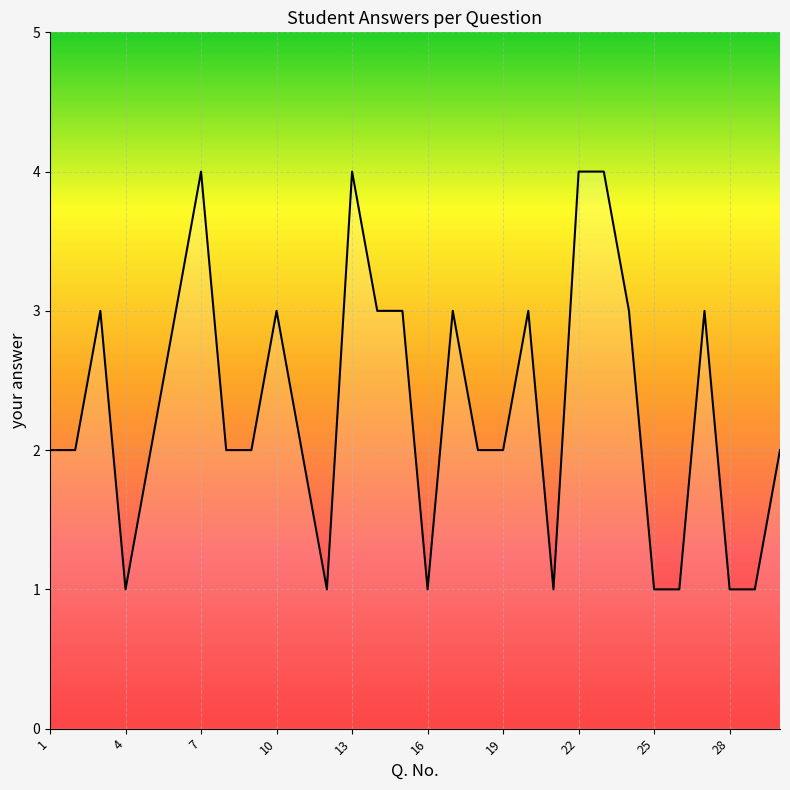

How many distinct data groups are displayed?

1